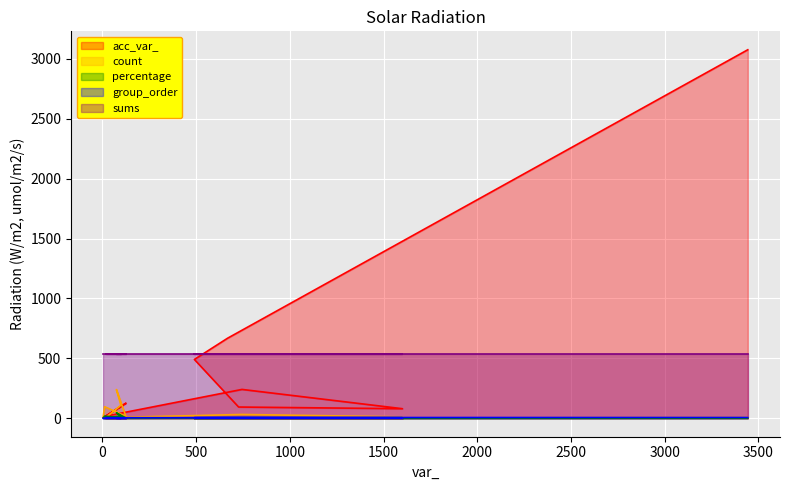

What is the lowest value of the sums series?

535.0